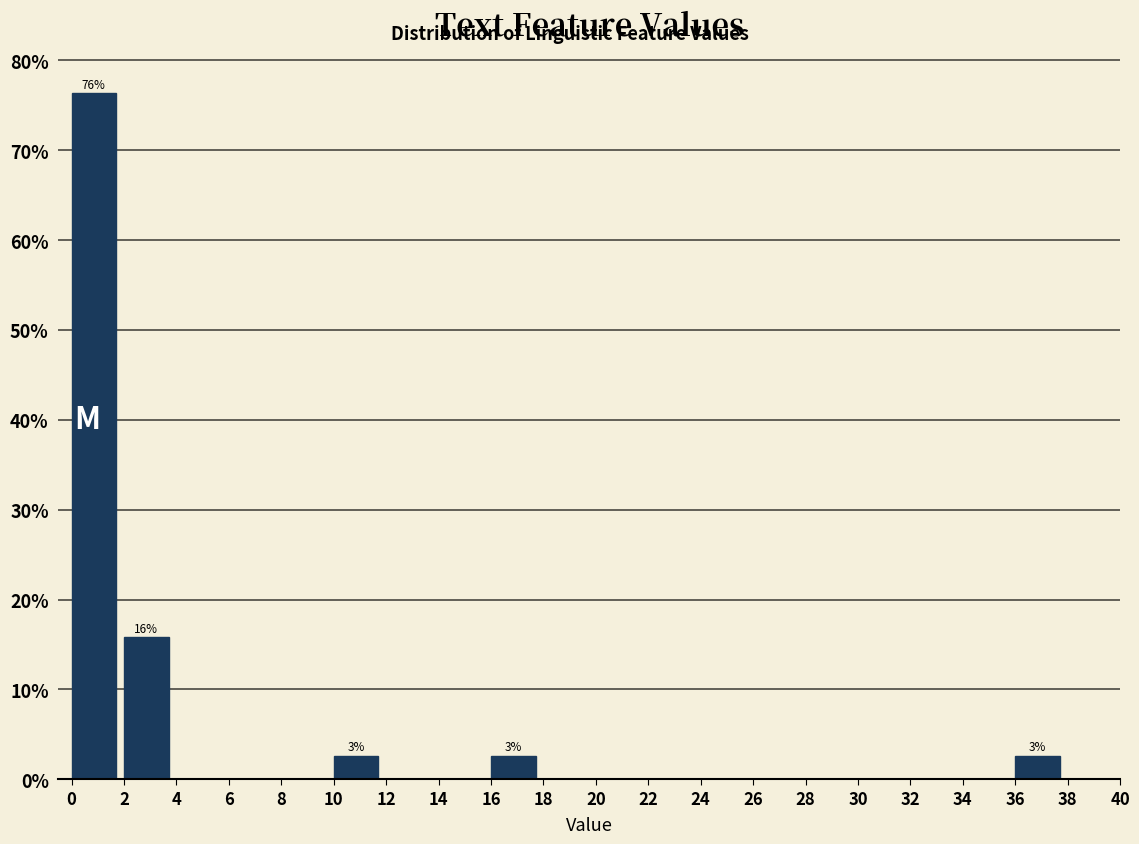

Which range on the x-axis has the tallest bar?

0 to 2